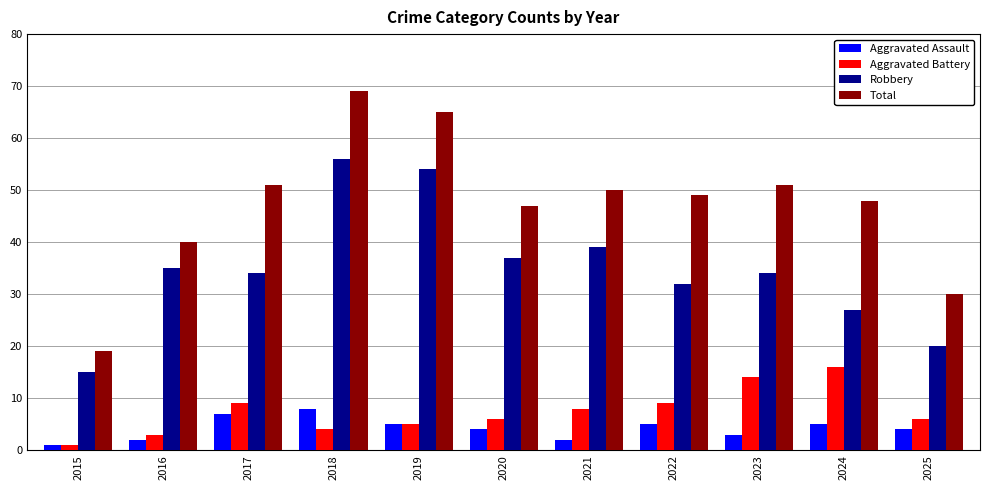

What is the smallest value displayed?

1